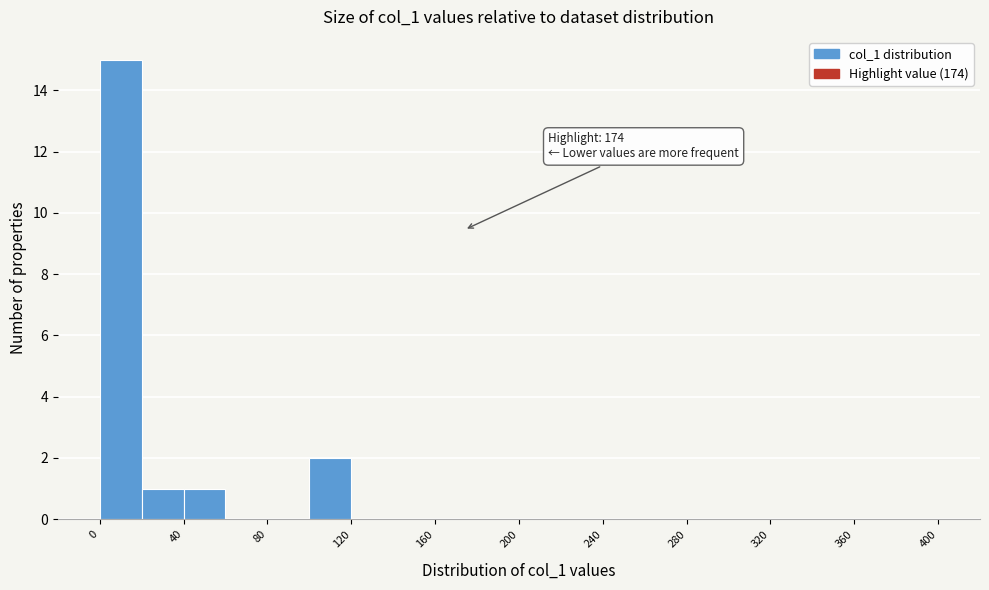

Over which range of the x-axis is the bar tallest?

0 to 20